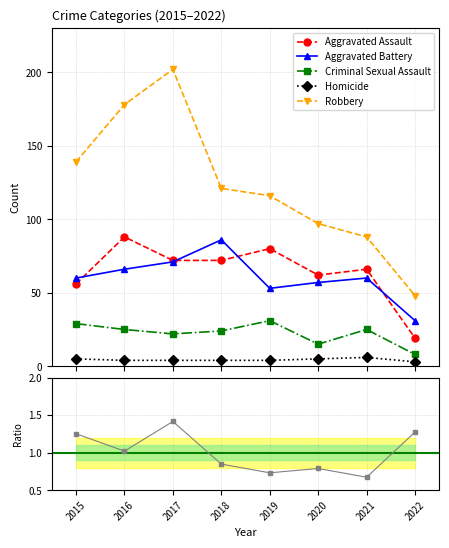

What is the approximate value of Criminal Sexual Assault at 2022?

8.0